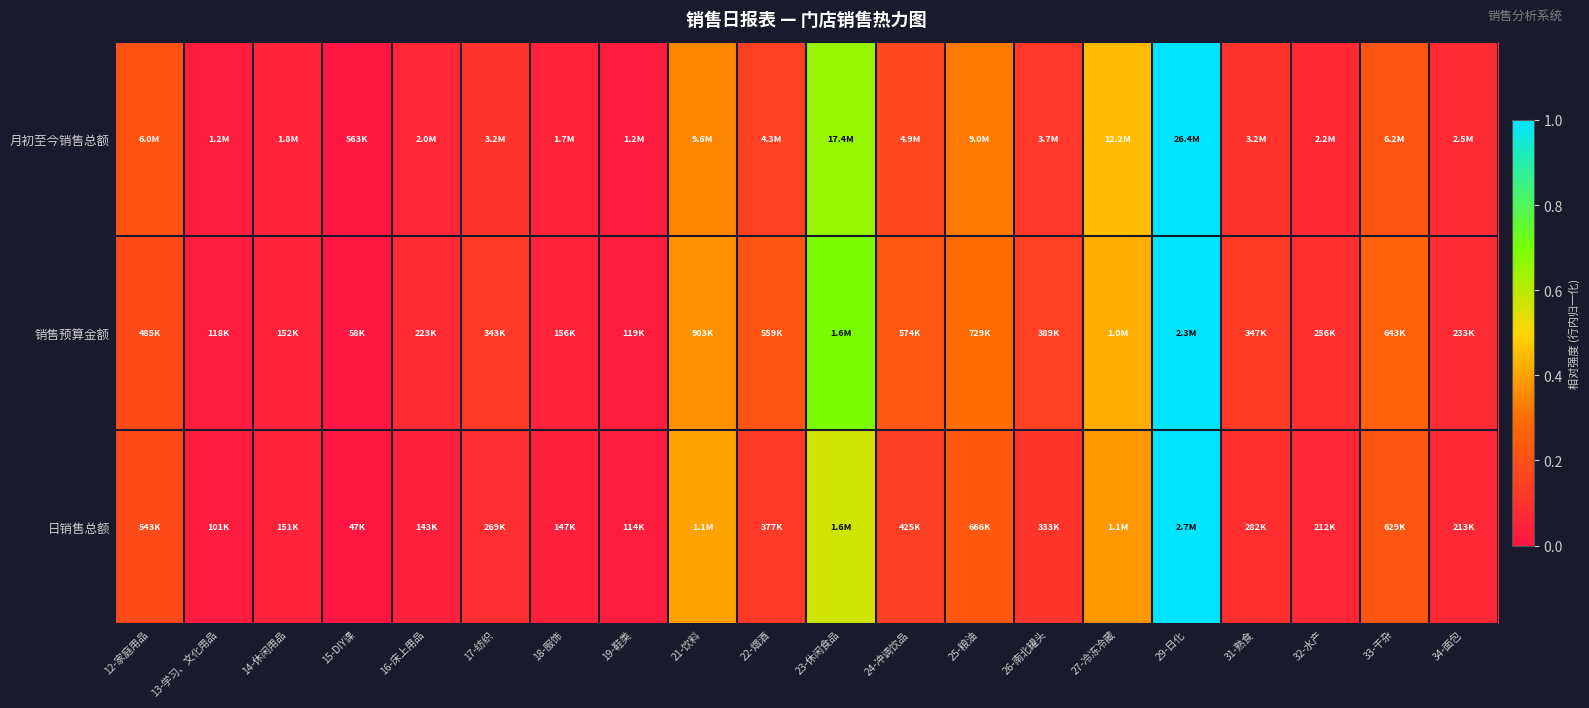

Which series has the largest total across all categories?

销售预算金额